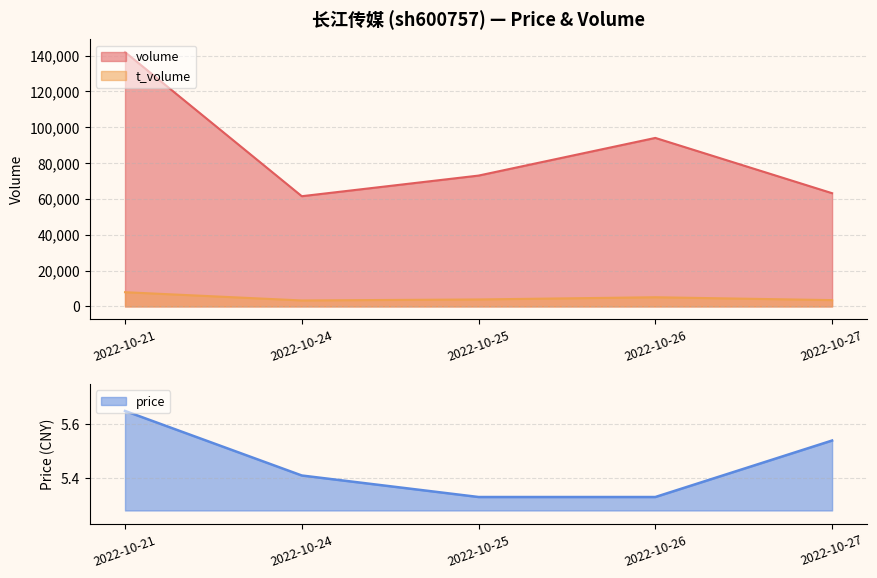

At which category does volume reach its first local valley?

2022-10-24